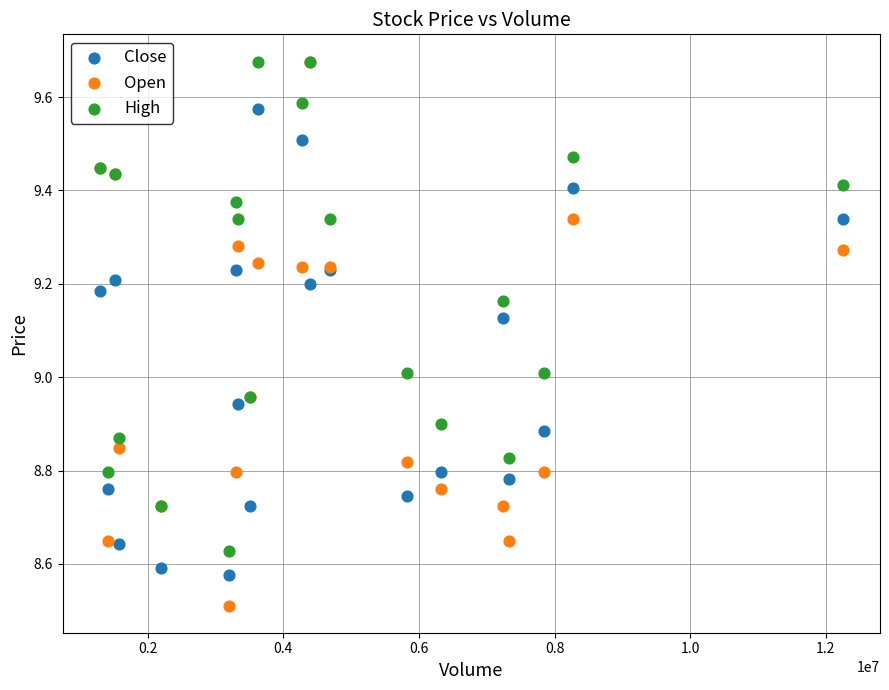

What are all the series names shown in the legend?

Close, Open, High